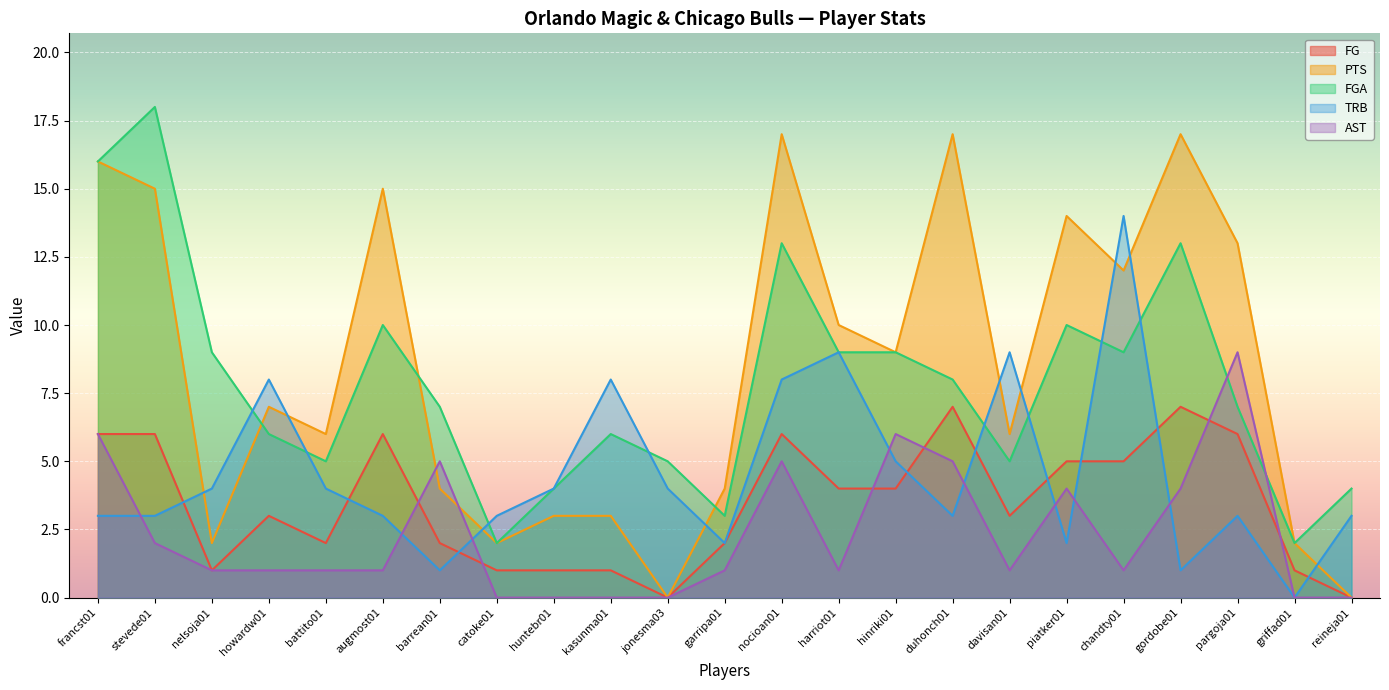

At which category does TRB reach its first local valley?

barrean01